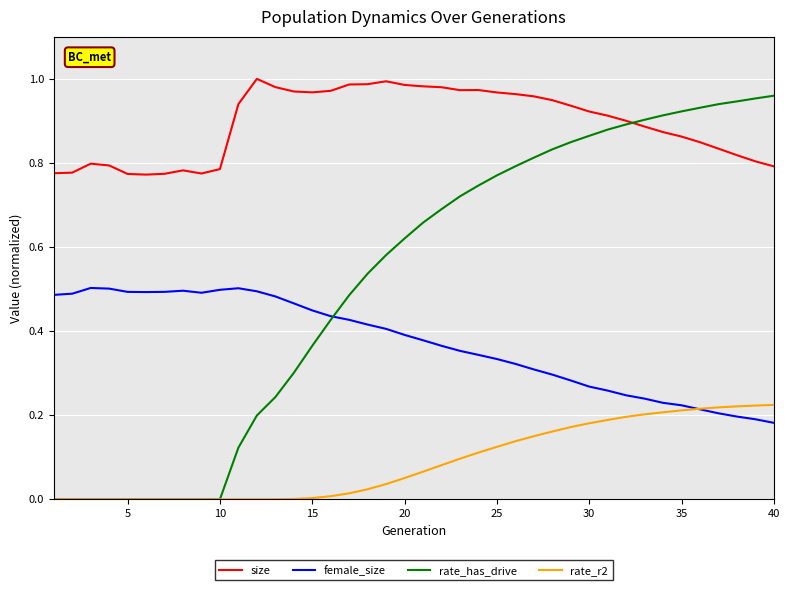

True or false: size and rate_r2 cross at least once.

False